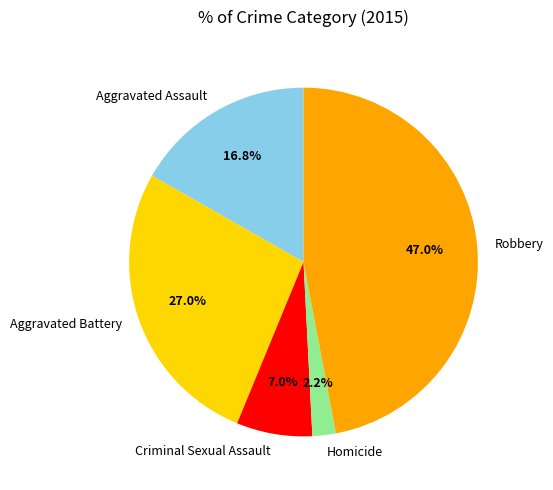

Count the number of slices in the pie.

5